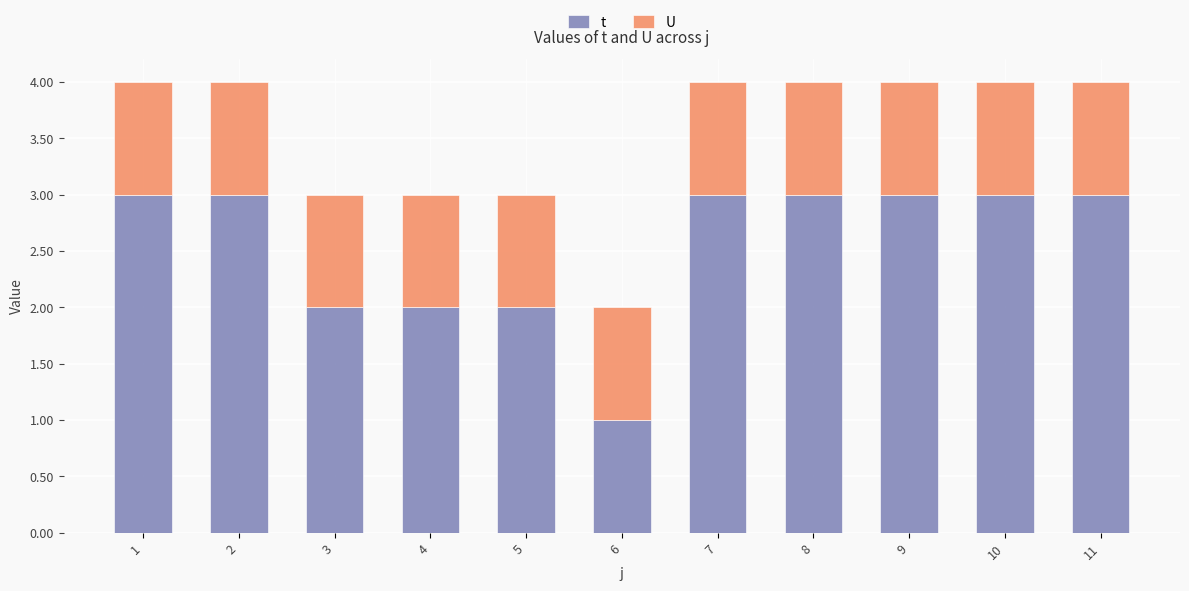

What is the approximate value of t at 2?

3